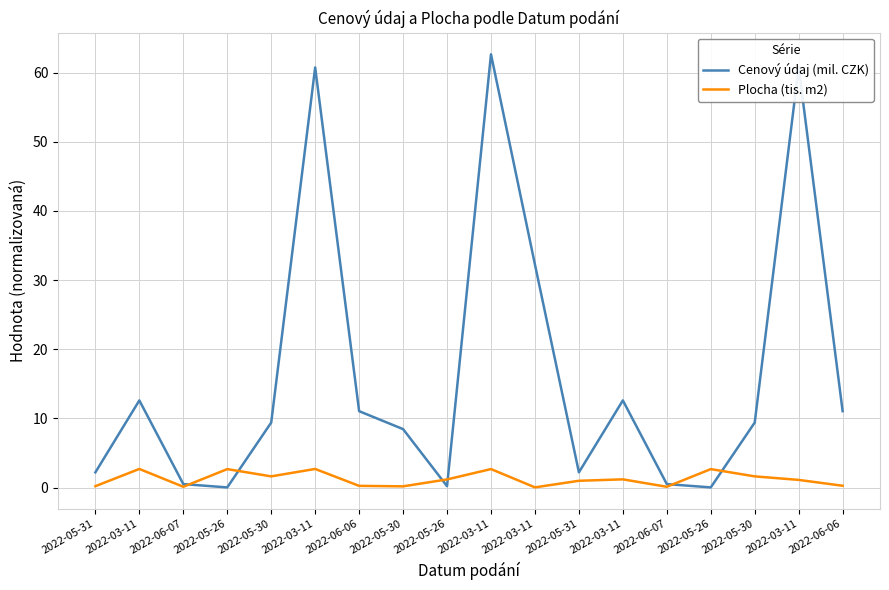

How many lines are shown in the chart?

2